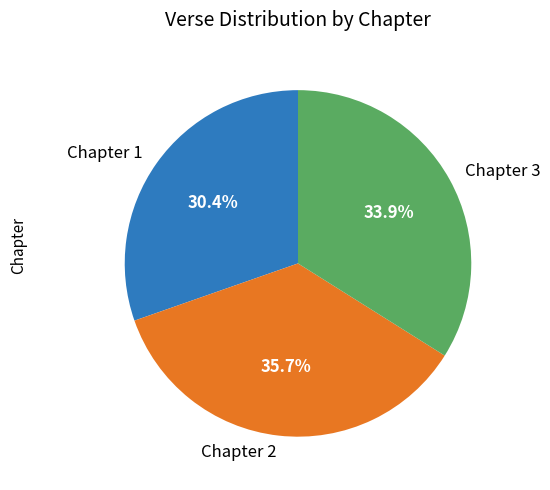

What is the largest slice in the pie chart?

Chapter 2